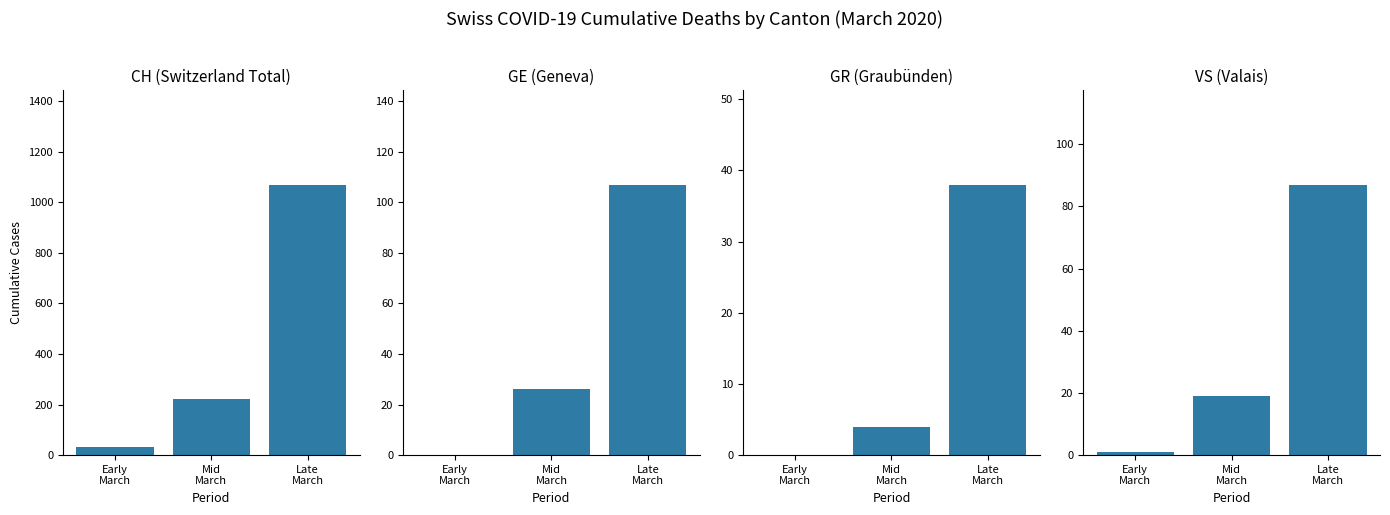

What is the difference between the highest and lowest values at Mid
March?

217